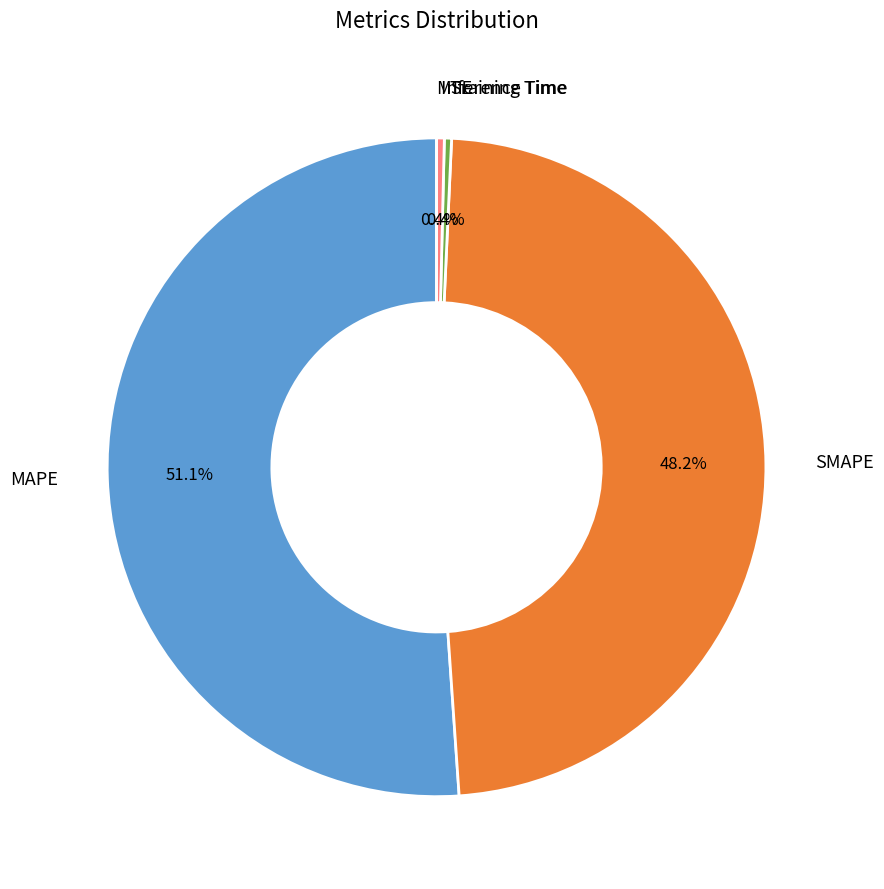

Is there a majority slice in this chart?

Yes